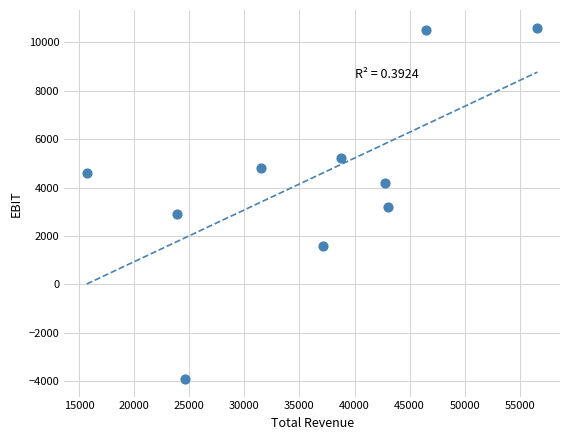

What is the range of Y values (max minus min)?

14500